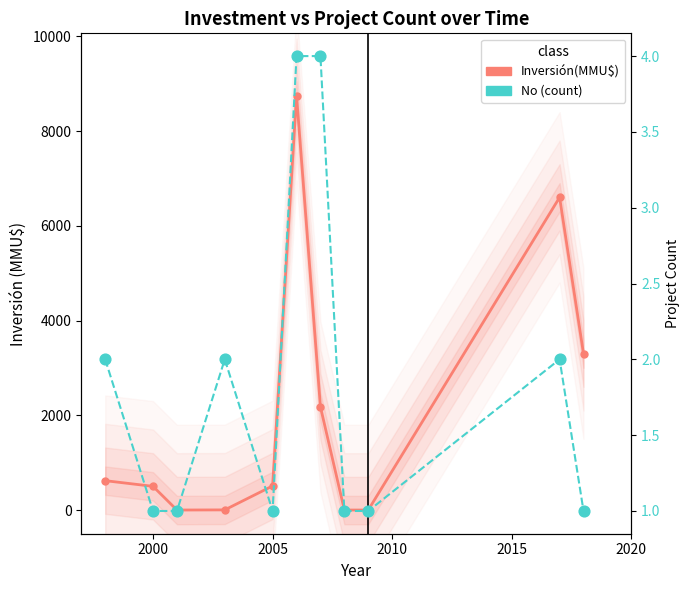

Is the value of No (count) at 9 greater than the value of Inversión(MMU$) at 2010?

No